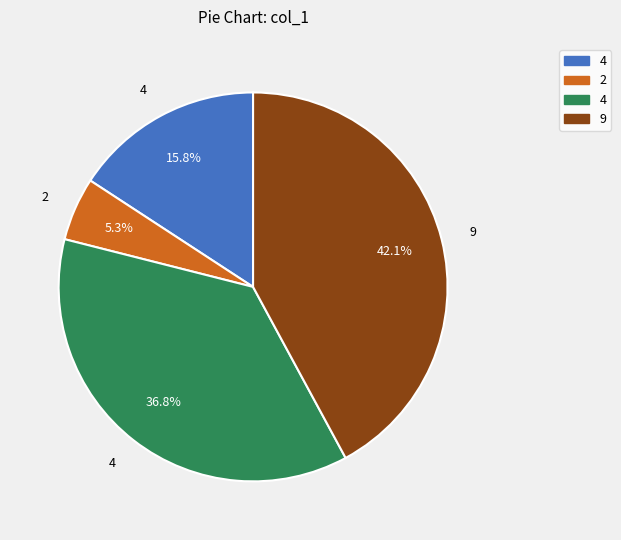

Count the number of slices in the pie.

4